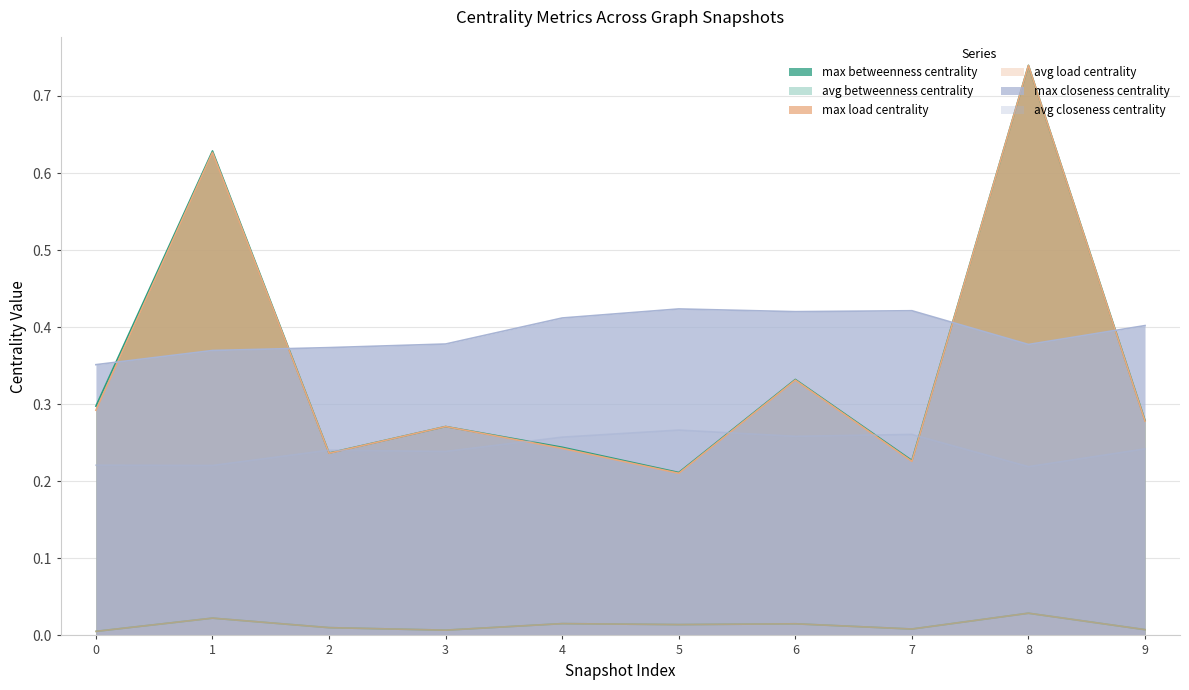

The max_betweenness_centrality series shows 0.1 at 9. True or false?

False